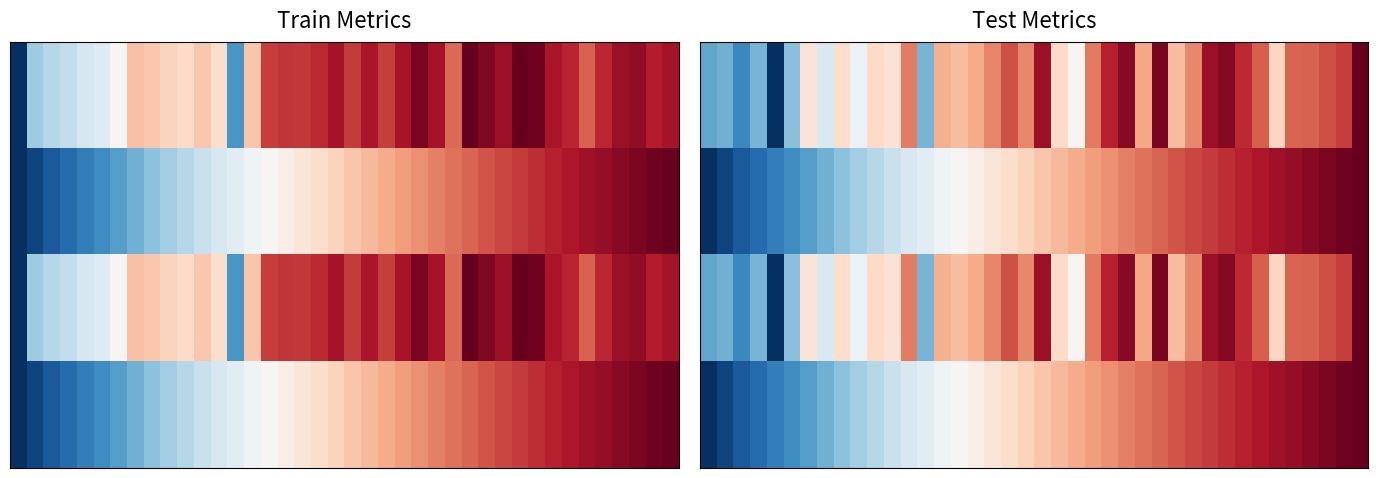

What is the greatest value displayed?

1.0